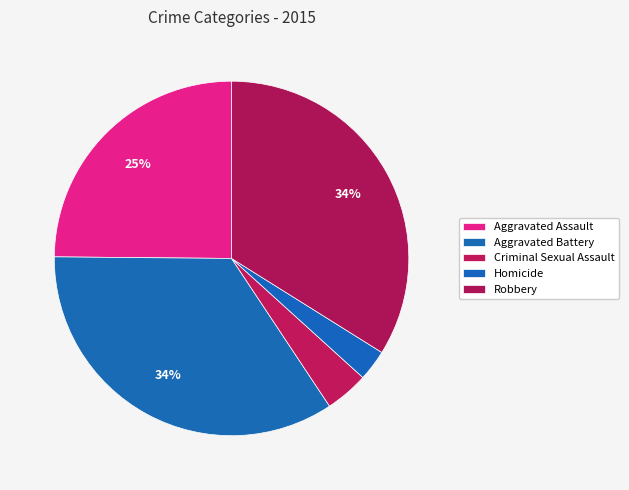

How many segments does this pie chart have?

5